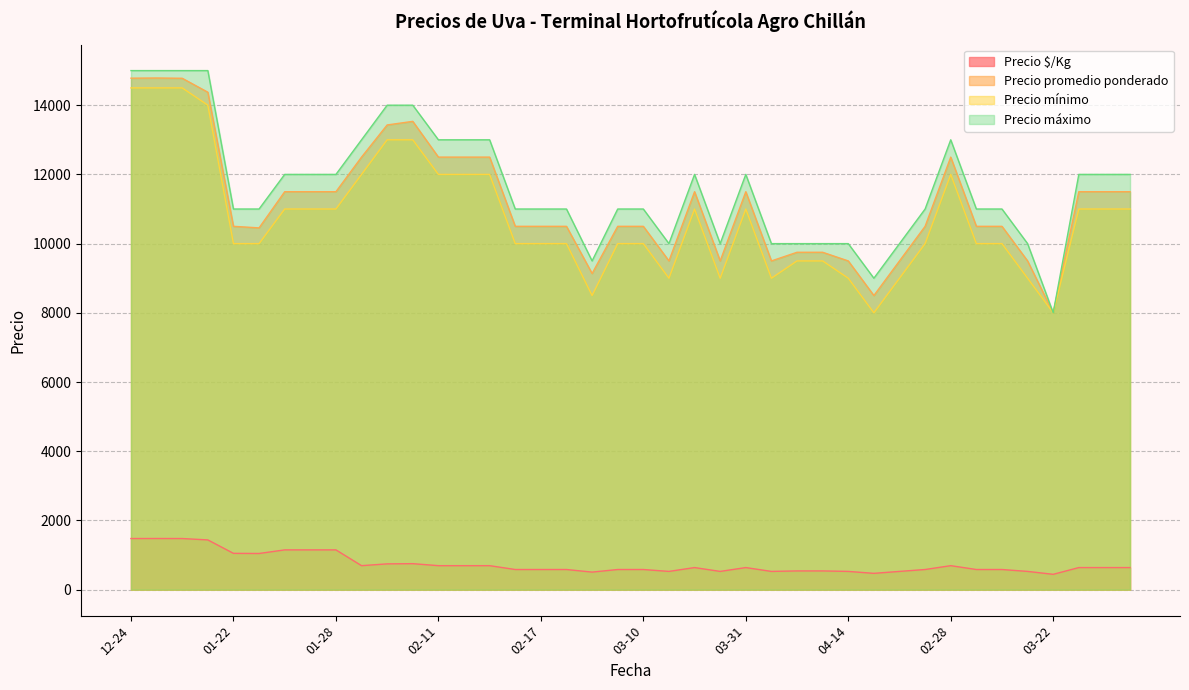

How many distinct data groups are displayed?

4